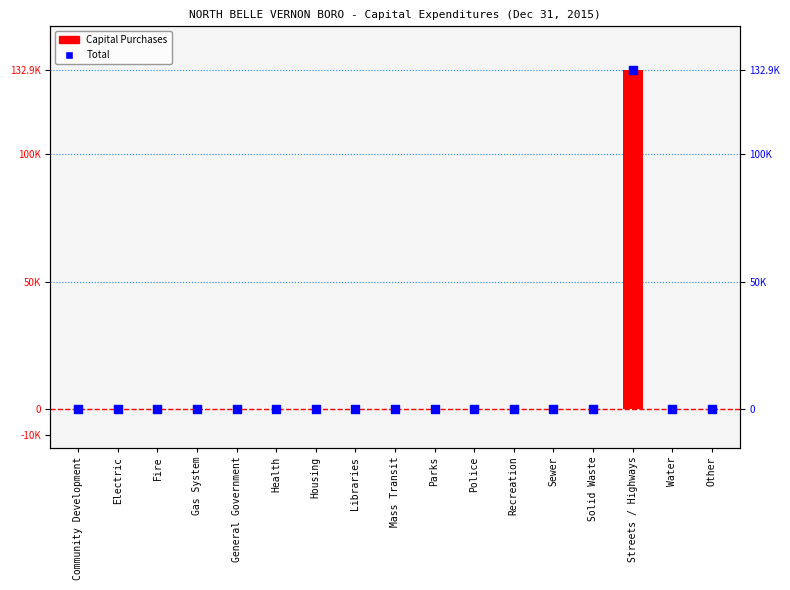

Which series has the largest total across all categories?

Capital Purchases